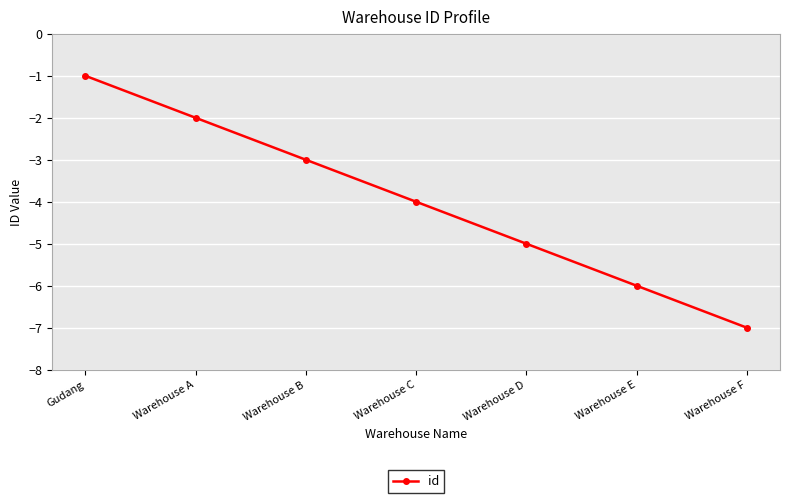

Which category has the lowest value across all series?

Warehouse F